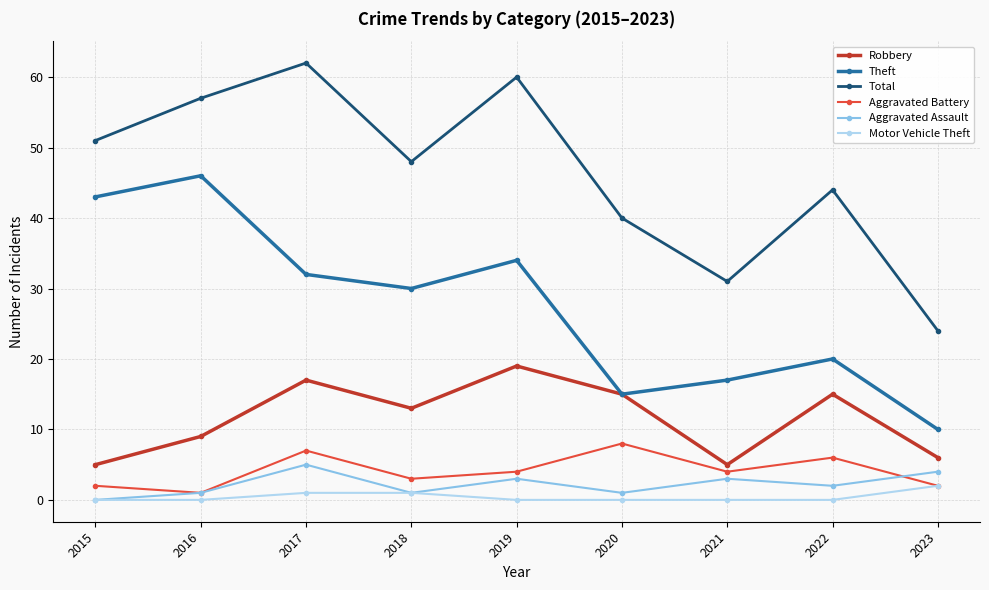

Read the Theft value at 2023, to the nearest 10.

10